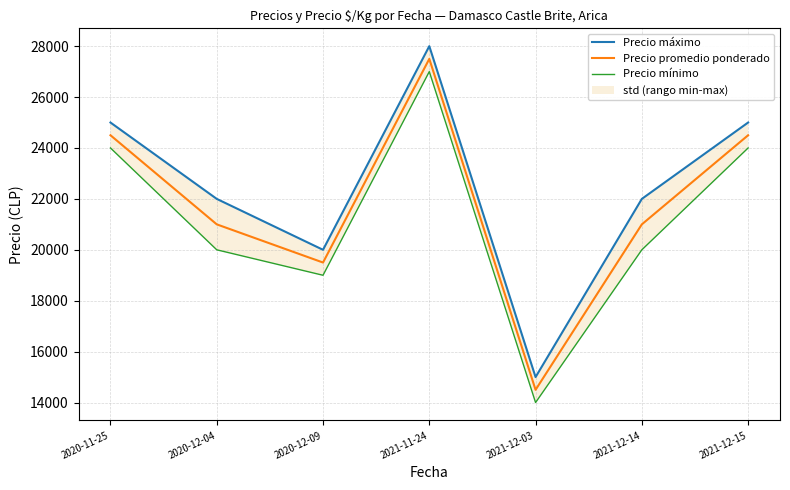

True or false: Precio mínimo and Precio máximo intersect in this chart.

False